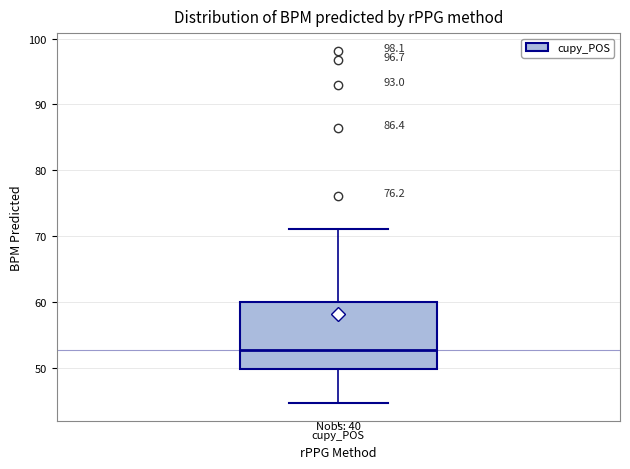

Transcribe this box plot: give where the median line is, the range the box spans, and where the two whiskers end, as read against the y-axis. The values are not printed on the chart, so give them approximately, as read against the axis.

median 53, box 50 to 60, whiskers 45 to 71